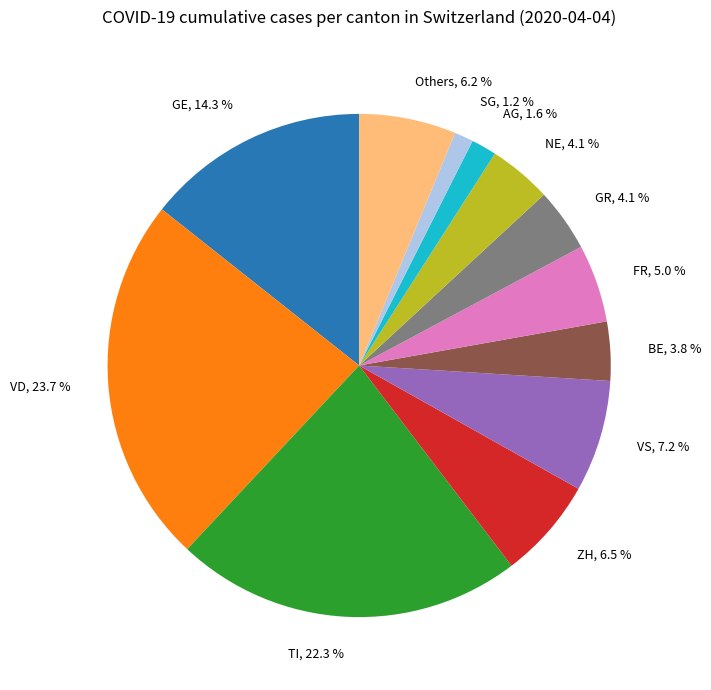

Which has a higher value, VD, 23.7 % or Others, 6.2 %?

VD, 23.7 %